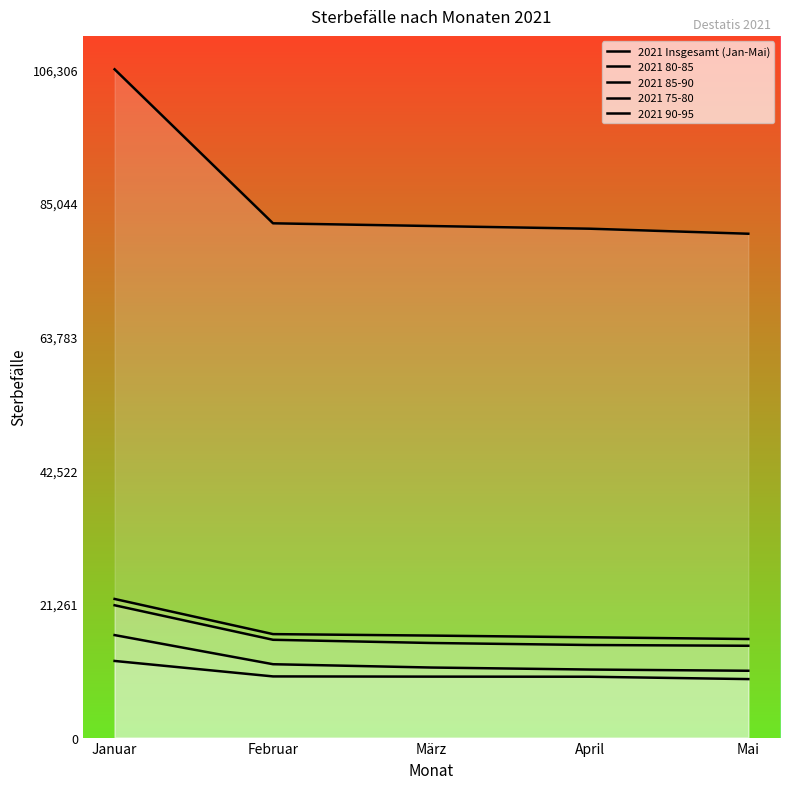

What is the highest value of the 2021 90-95 series?

16304